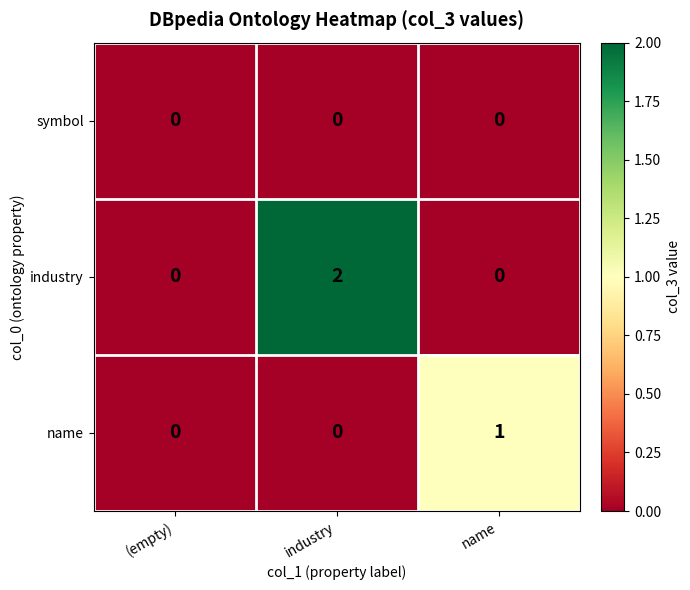

Between (empty) and name, which series saw the biggest shift?

name